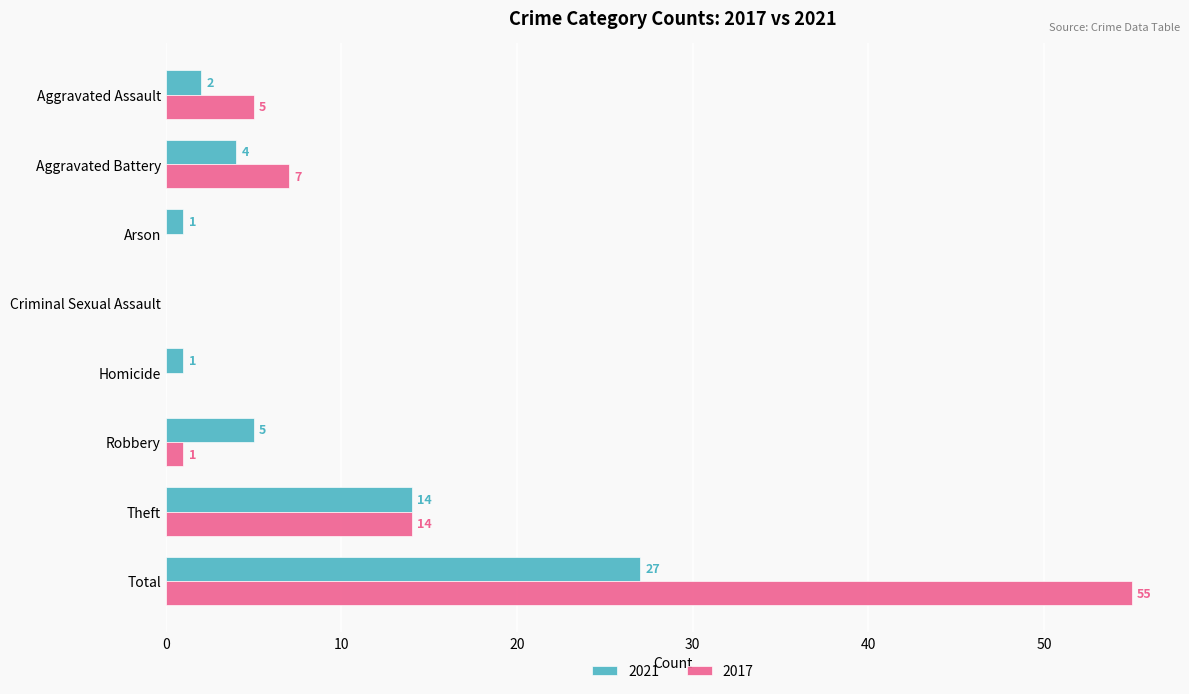

What is the difference between the 2021 values at Arson and Aggravated Assault?

1